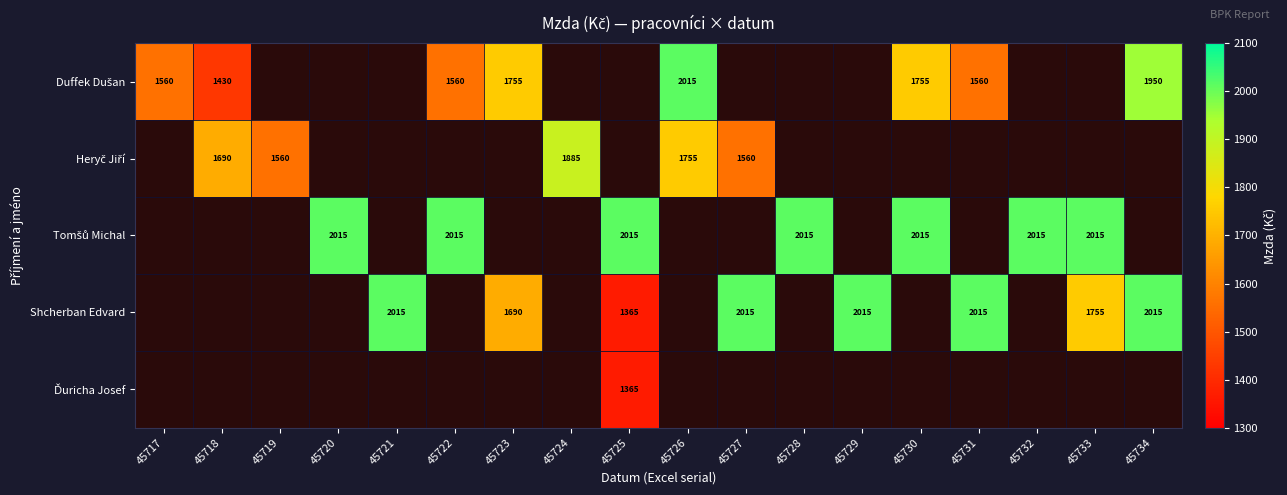

Is the value of Ďuricha Josef at 45720 greater than the value of Shcherban Edvard at 45719?

No